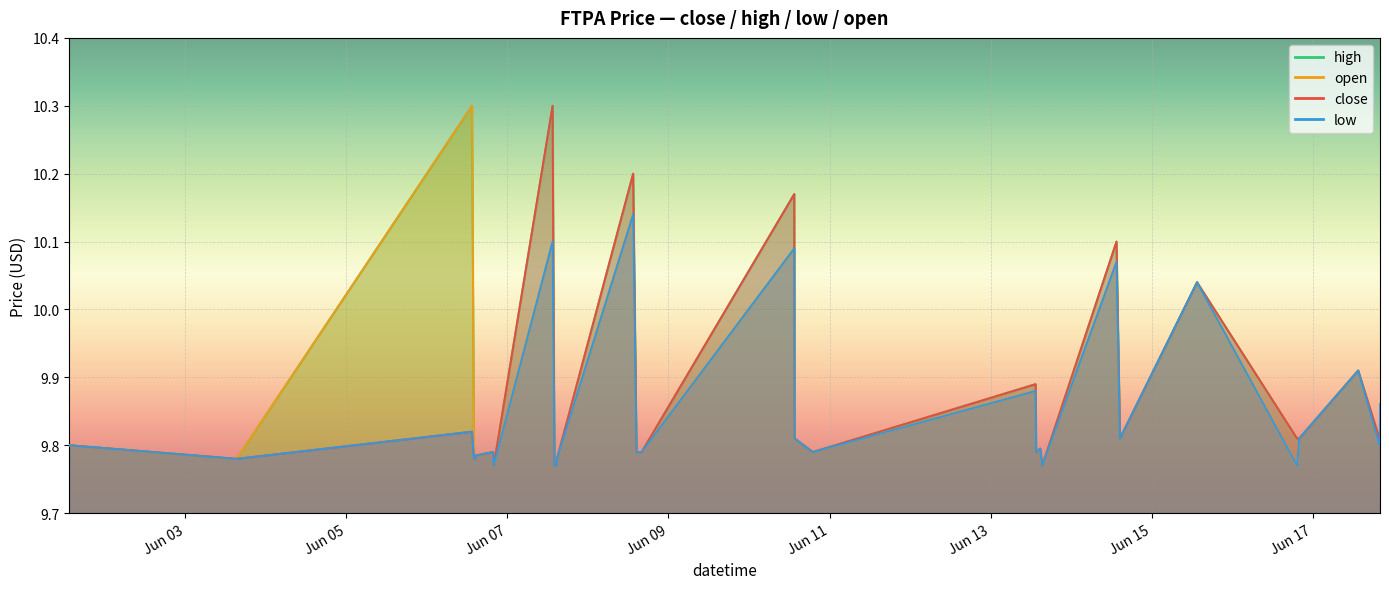

How many lines are shown in the chart?

4